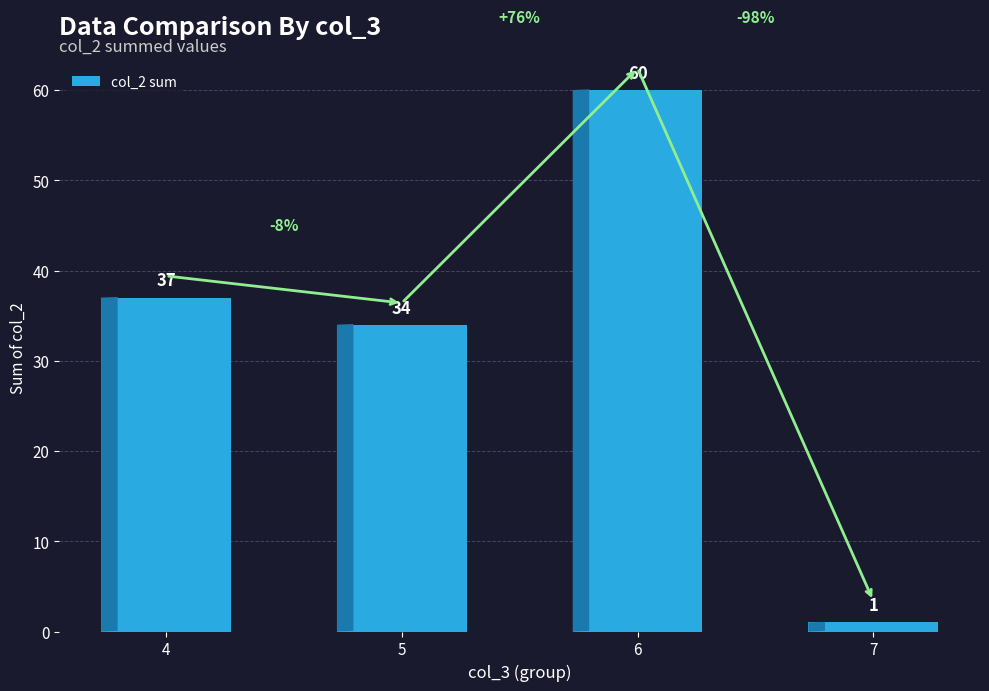

What is the sum of all values?

132